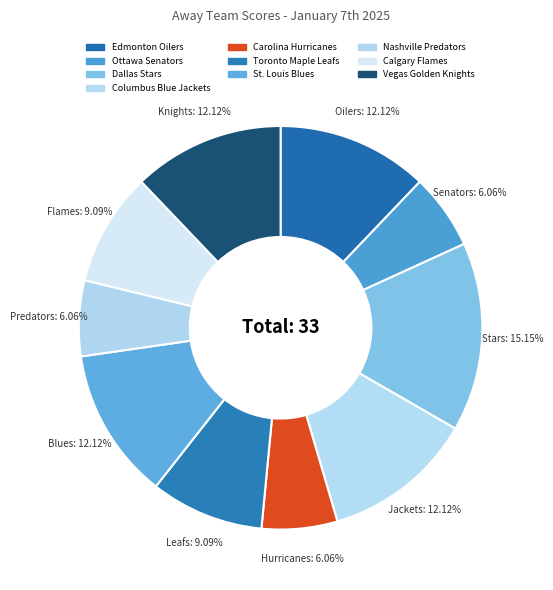

How many segments does this pie chart have?

10